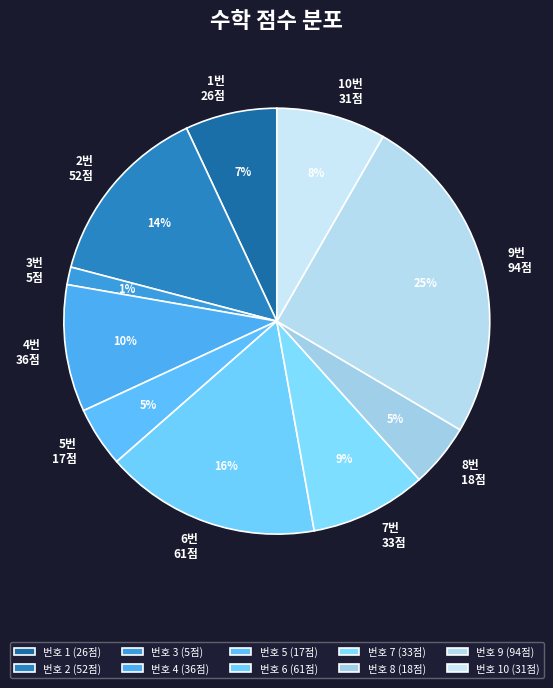

How many segments does this pie chart have?

10